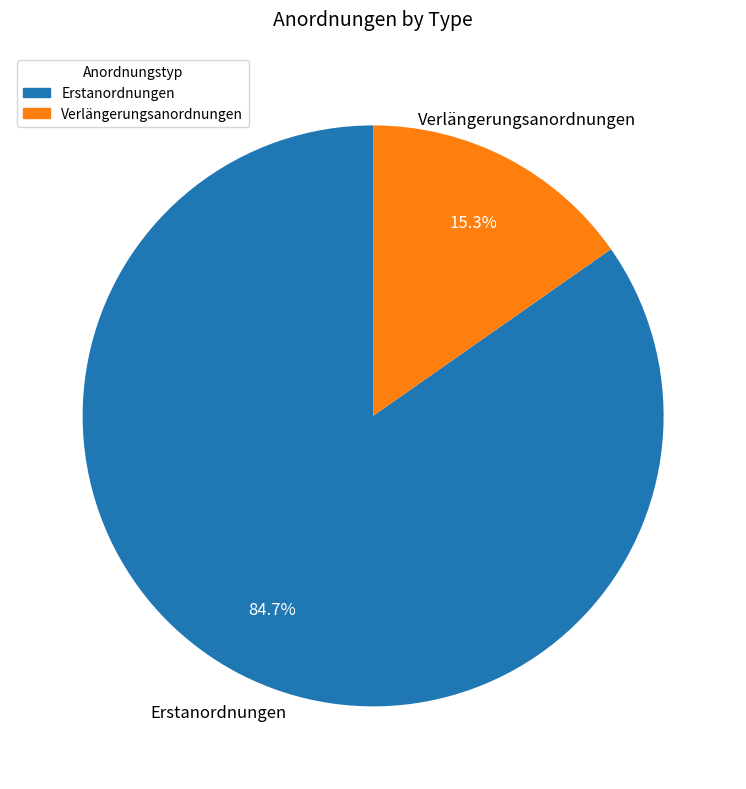

How many segments does this pie chart have?

2